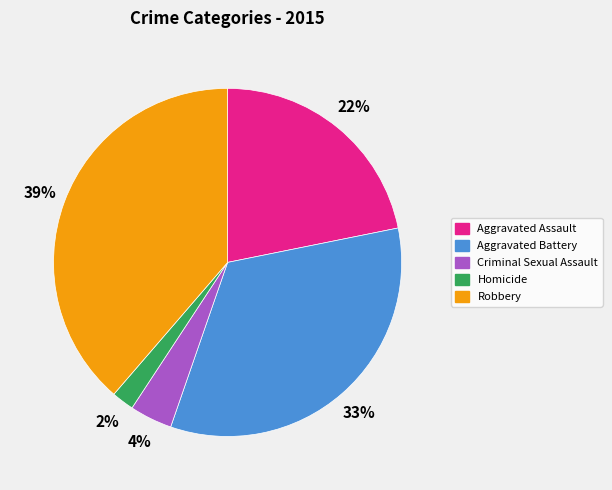

To the nearest percent, what is the difference between the Aggravated Assault and Criminal Sexual Assault slice percentages?

18%